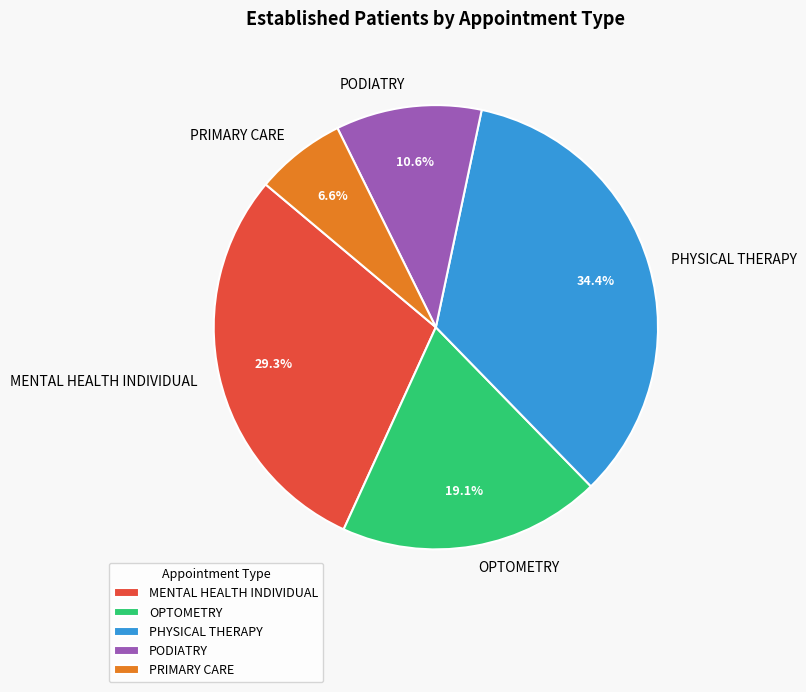

Rank the categories by value from highest to lowest.

PHYSICAL THERAPY, MENTAL HEALTH INDIVIDUAL, OPTOMETRY, PODIATRY, PRIMARY CARE